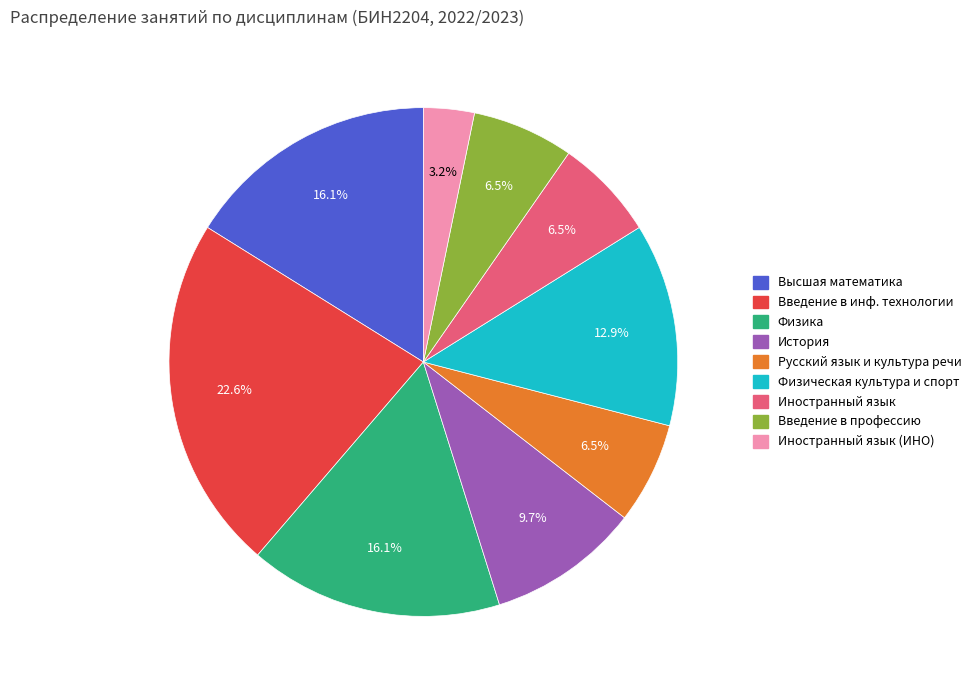

What is the ratio of the value at Введение в профессию to the value at Иностранный язык (ИНО)?

2.0